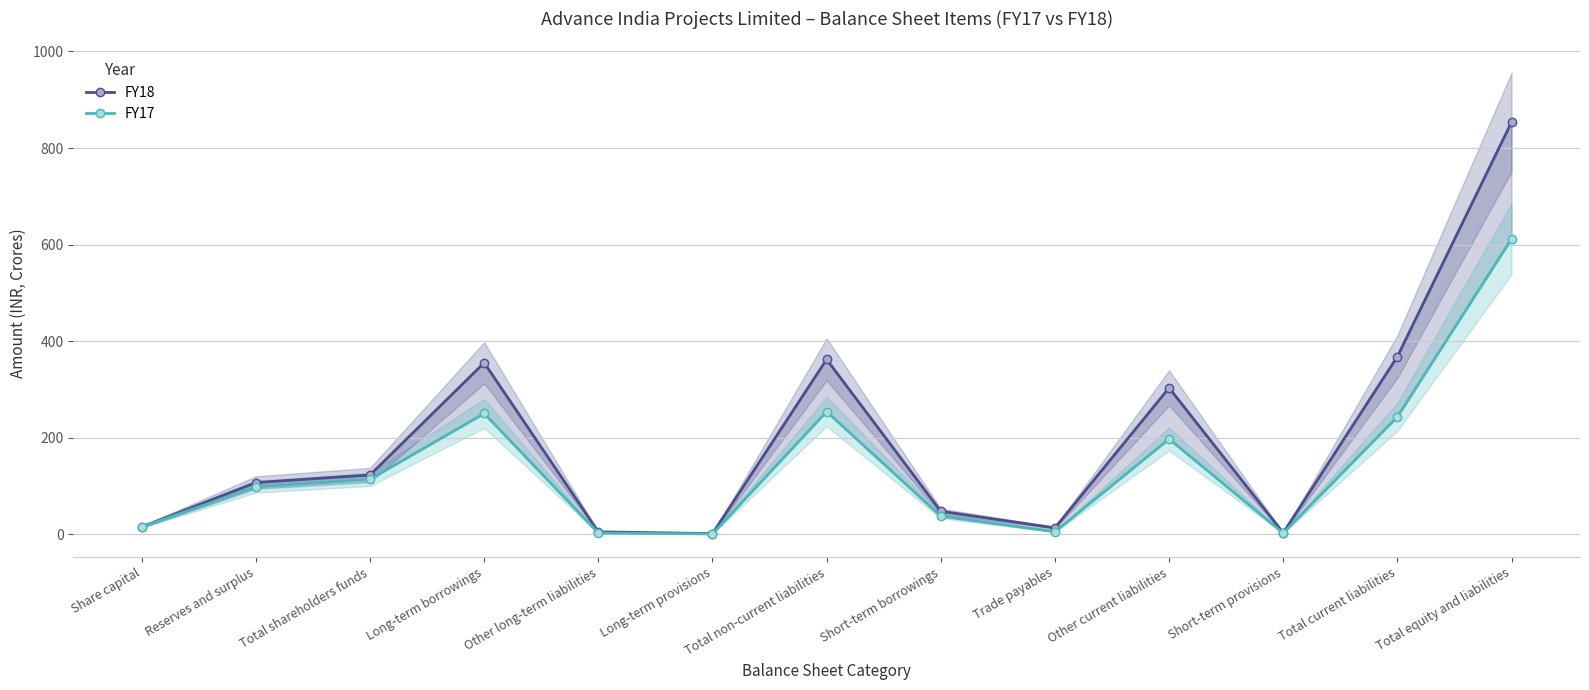

List the series in order of their overall mean, highest first.

FY18, FY17